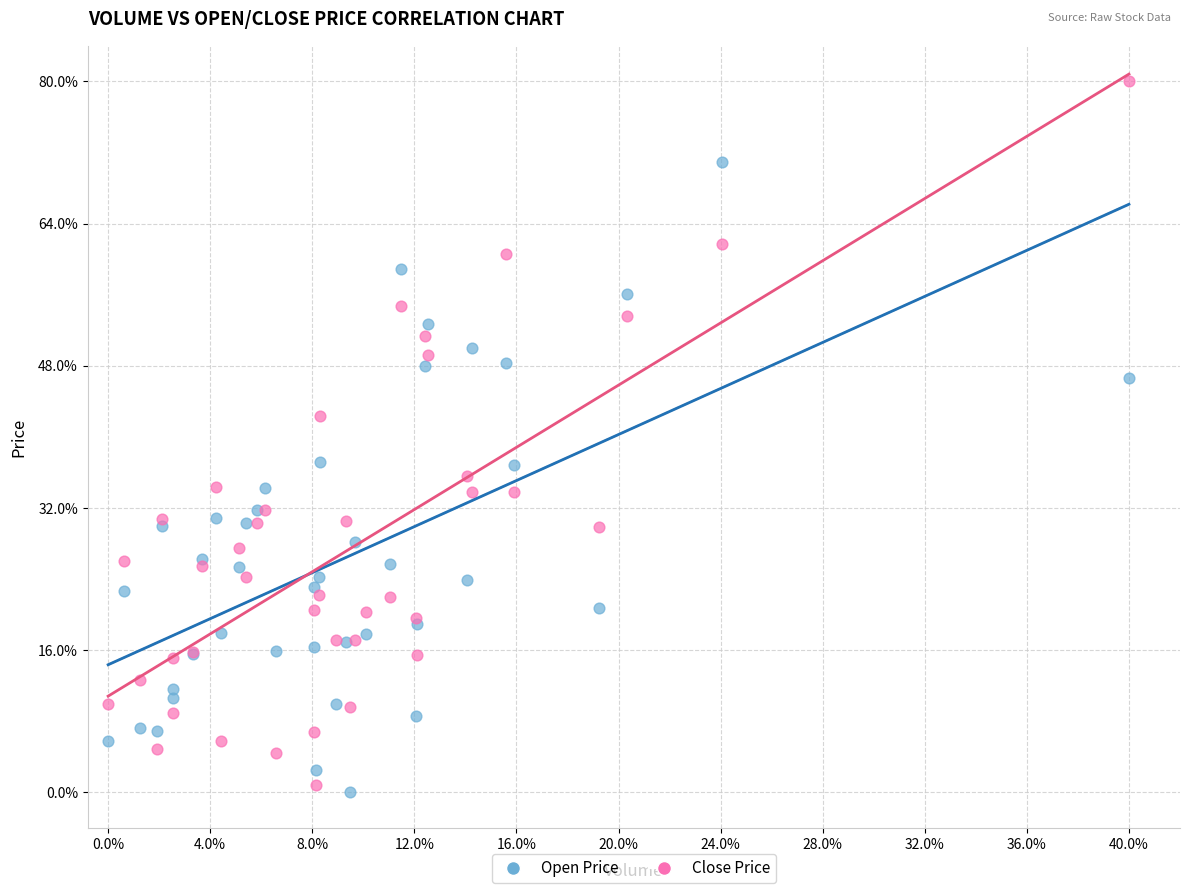

What are all the series names shown in the legend?

Open Price, Close Price